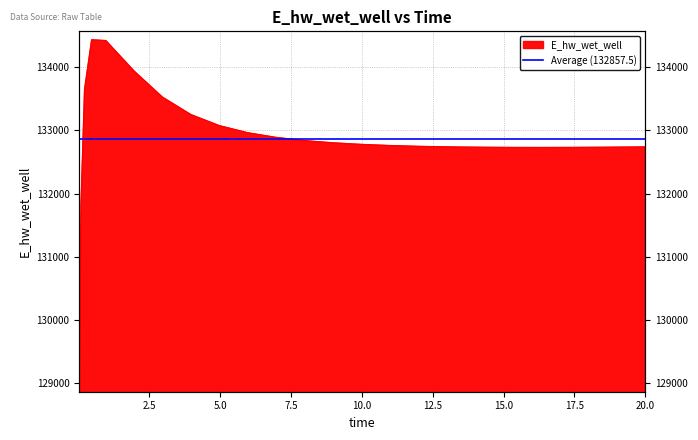

Count the number of values greater than 132757.

13